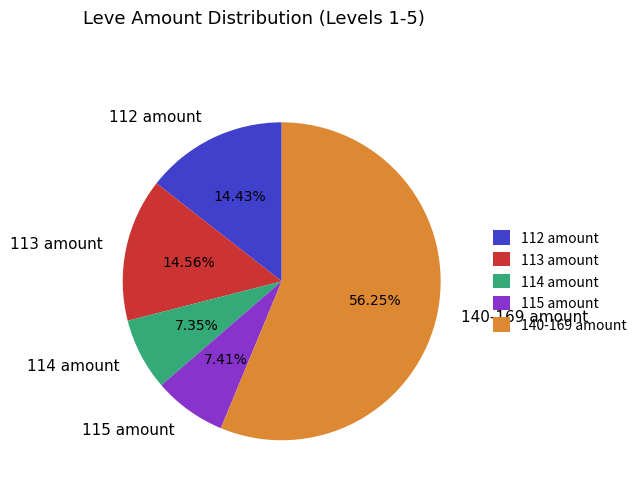

Which category accounts for the majority?

140-169 amount